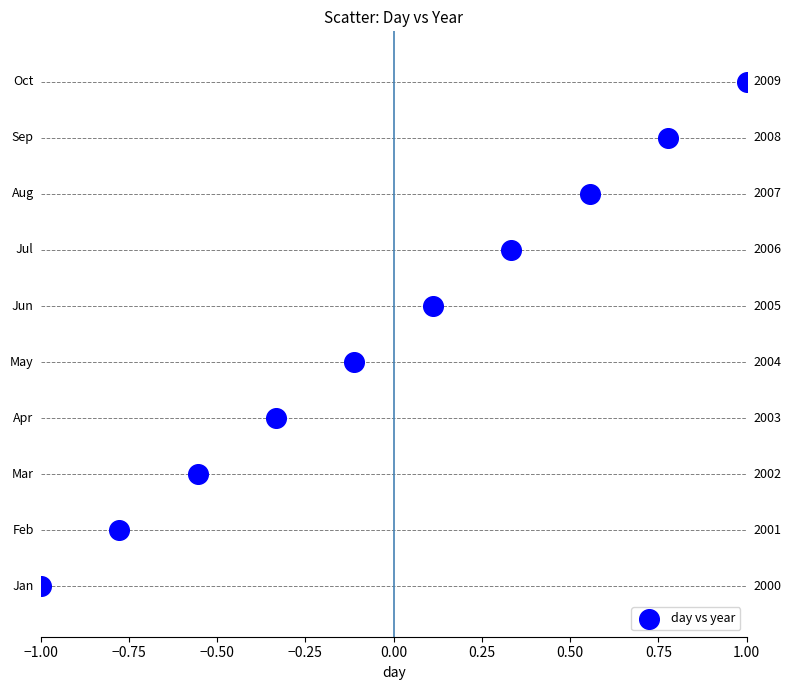

What is the range of Y values (max minus min)?

2.0